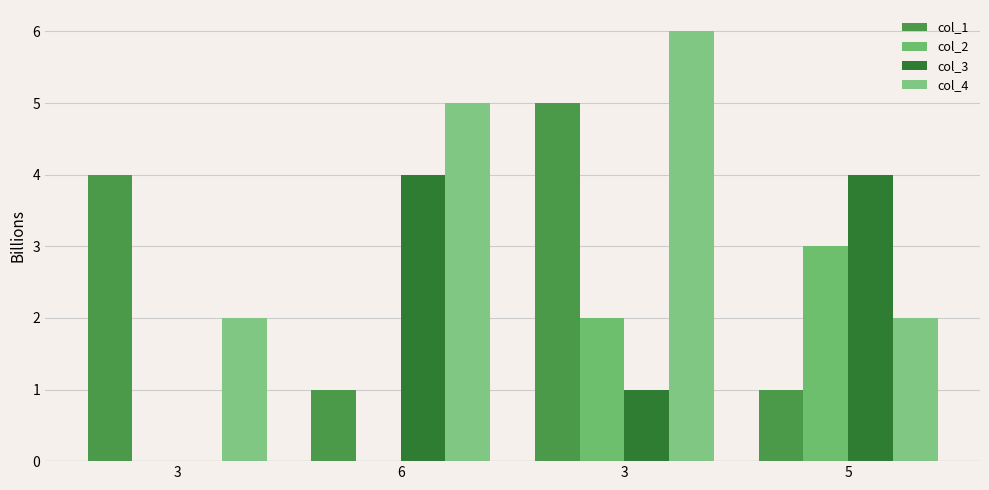

Reading right to left, list all the values displayed in this chart.

col_1: 5=1	3=5	6=1	3=4
col_2: 5=3	3=2	6=0	3=0
col_3: 5=4	3=1	6=4	3=0
col_4: 5=2	3=6	6=5	3=2